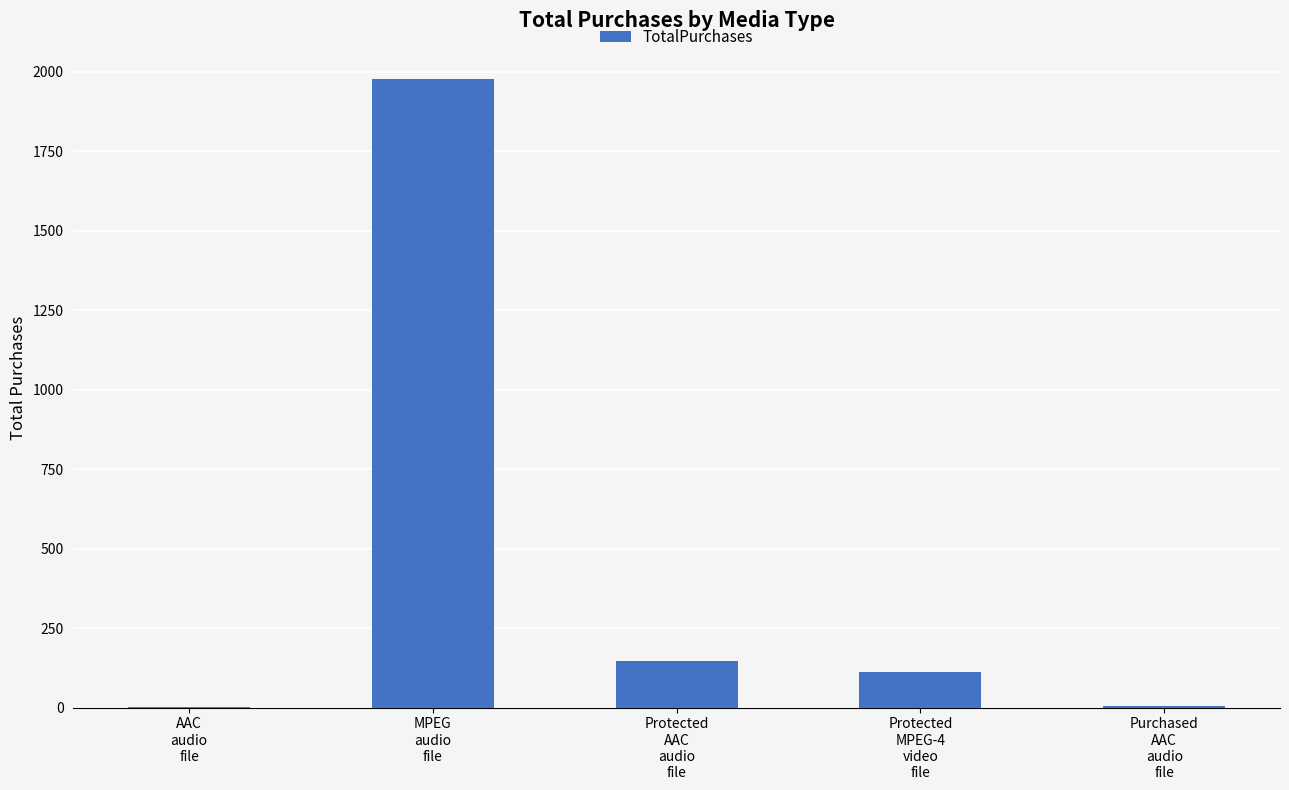

Which category has the highest value across all series?

MPEG
audio
file